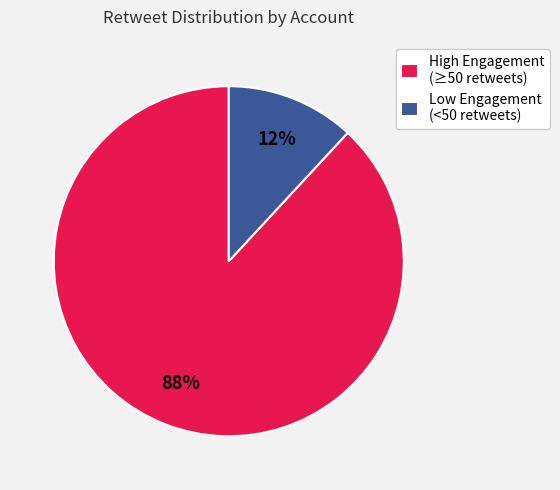

Which slice is the largest?

High Engagement (≥50 retweets)